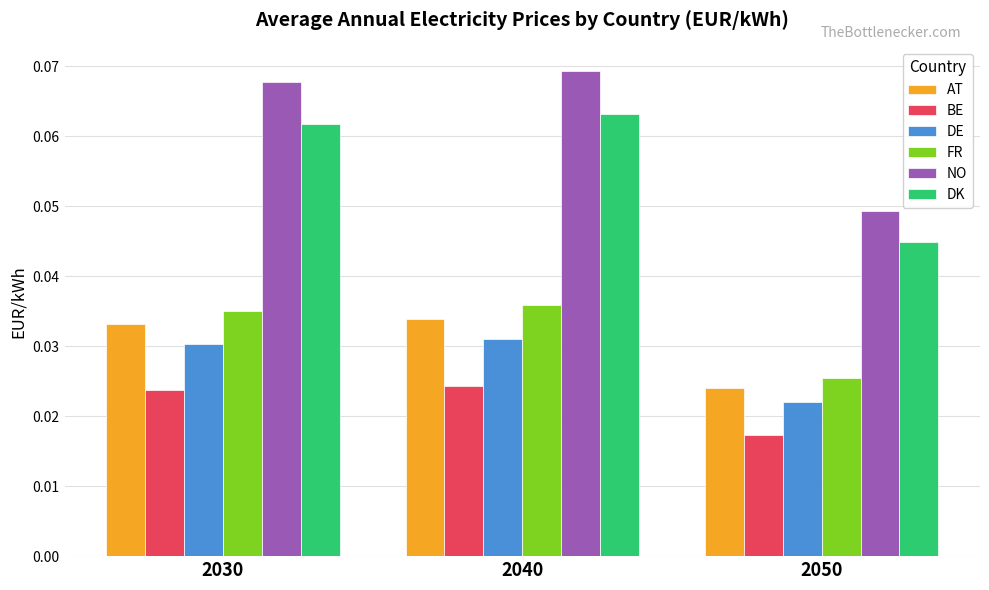

How many bars are there in total?

18